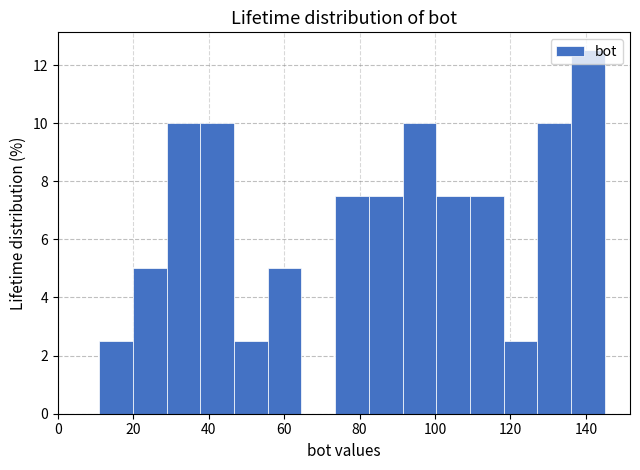

Over which range of the x-axis is the bar tallest?

136 to 146